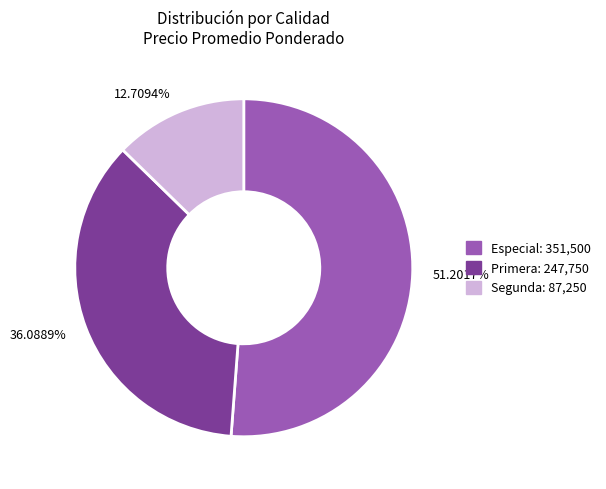

Is 51.2017% the majority of the pie?

Yes